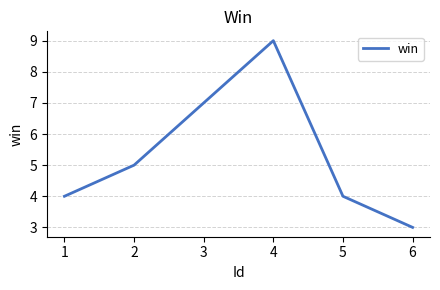

Read the value at 6.

3